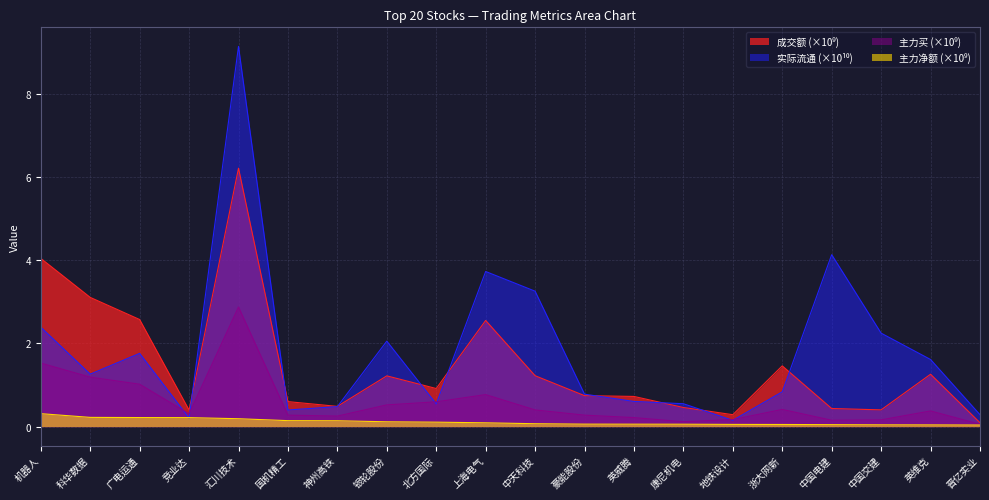

List the labels in order of 主力买 value, smallest first.

晋亿实业, 康尼机电, 中国电建, 中国交建, 地铁设计, 英威腾, 神州高铁, 国机精工, 豪能股份, 竞业达, 英维克, 中天科技, 浙大网新, 银轮股份, 北方国际, 上海电气, 广电运通, 科华数据, 机器人, 汇川技术